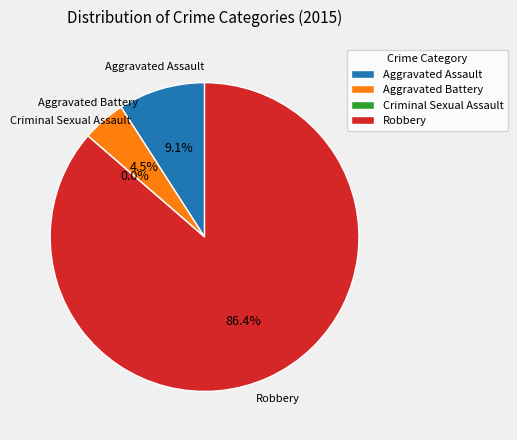

Rank the categories by value from lowest to highest.

Criminal Sexual Assault, Aggravated Battery, Aggravated Assault, Robbery